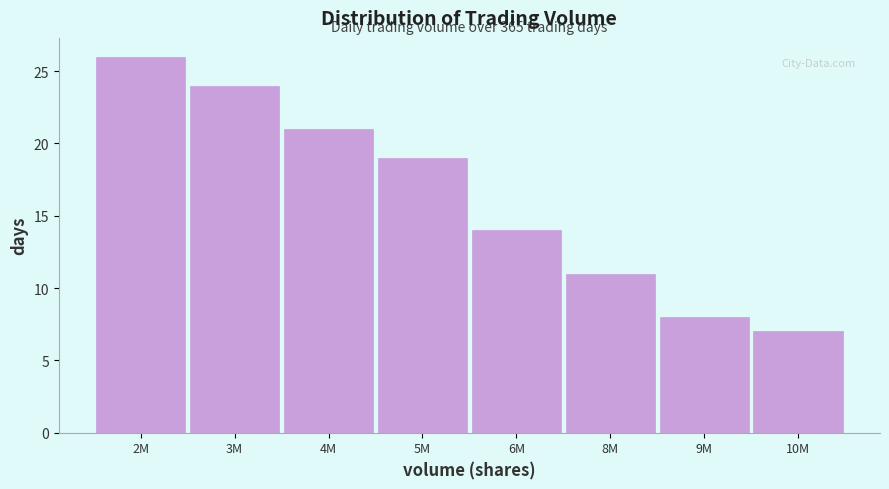

Reading left to right, what are all the values shown in this chart?

26	24	21	19	14	11	8	7